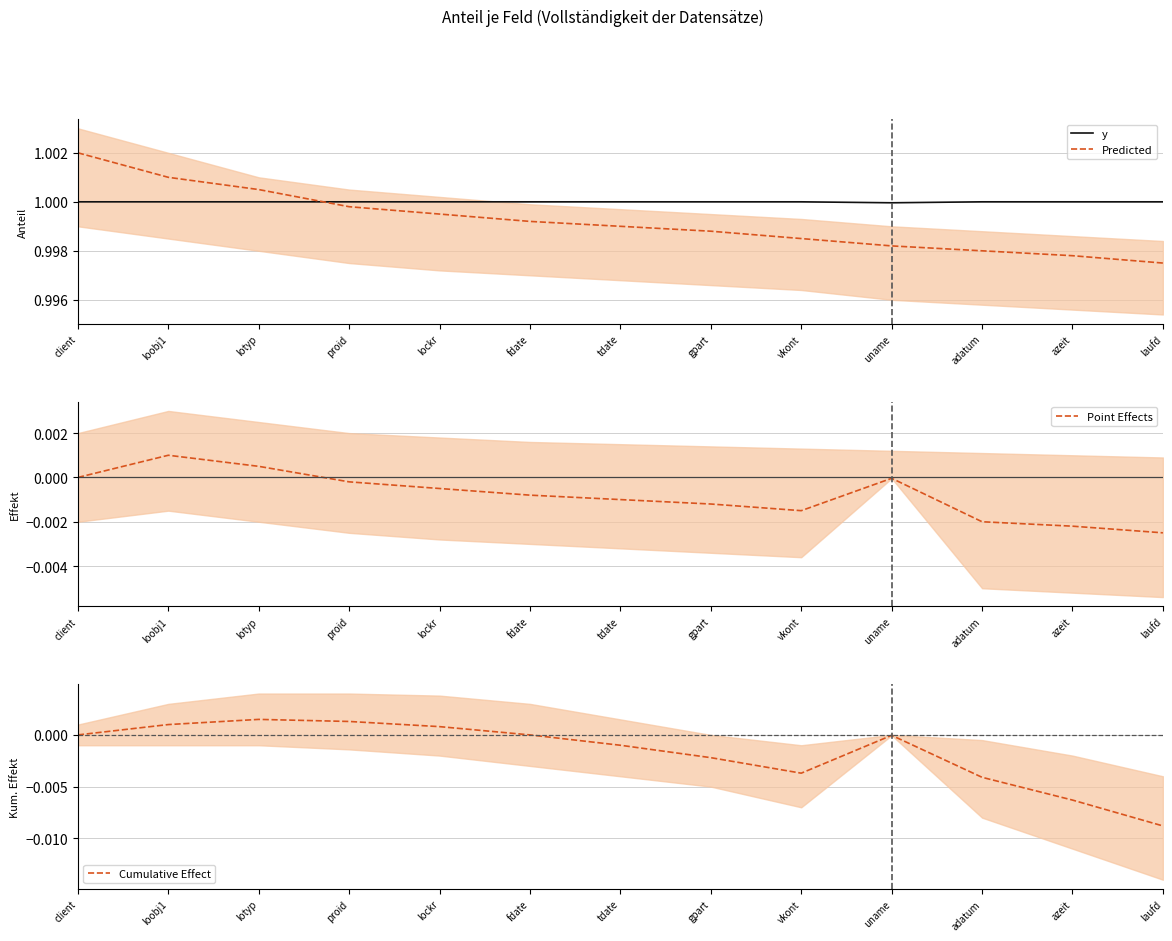

Reading right to left, list all the values displayed in this chart.

y: laufd=1.0	azeit=1.0	adatum=1.0	uname=1.0	vkont=1.0	gpart=1.0	tdate=1.0	fdate=1.0	lockr=1.0	proid=1.0	lotyp=1.0	loobj1=1.0	client=1.0
Predicted: laufd=1.0	azeit=1.0	adatum=1.0	uname=1.0	vkont=1.0	gpart=1.0	tdate=1.0	fdate=1.0	lockr=1.0	proid=1.0	lotyp=1.0	loobj1=1.0	client=1.0
Point Effects: laufd=-0.0	azeit=-0.0	adatum=-0.0	uname=-0.0	vkont=-0.0	gpart=-0.0	tdate=-0.0	fdate=-0.0	lockr=-0.0	proid=-0.0	lotyp=0.0	loobj1=0.0	client=0.0
Cumulative Effect: laufd=-0.0	azeit=-0.0	adatum=-0.0	uname=-0.0	vkont=-0.0	gpart=-0.0	tdate=-0.0	fdate=0.0	lockr=0.0	proid=0.0	lotyp=0.0	loobj1=0.0	client=0.0